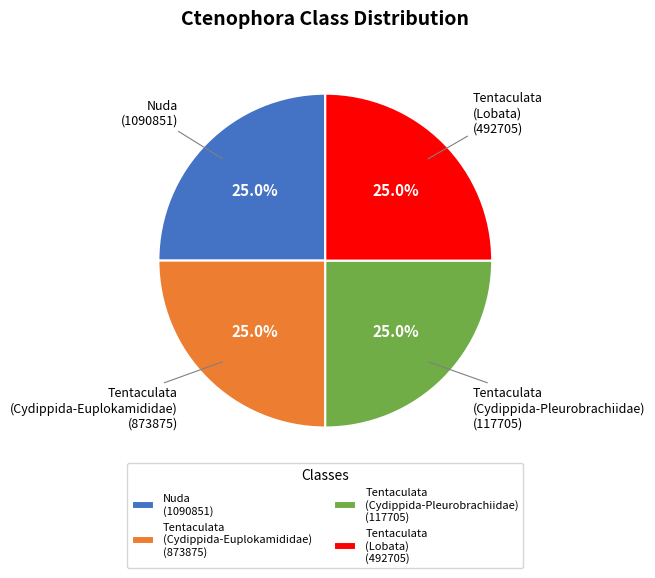

Approximately how many times larger is the value at Tentaculata (Lobata) compared to Tentaculata (Cydippida-Pleurobrachiidae)?

1.0